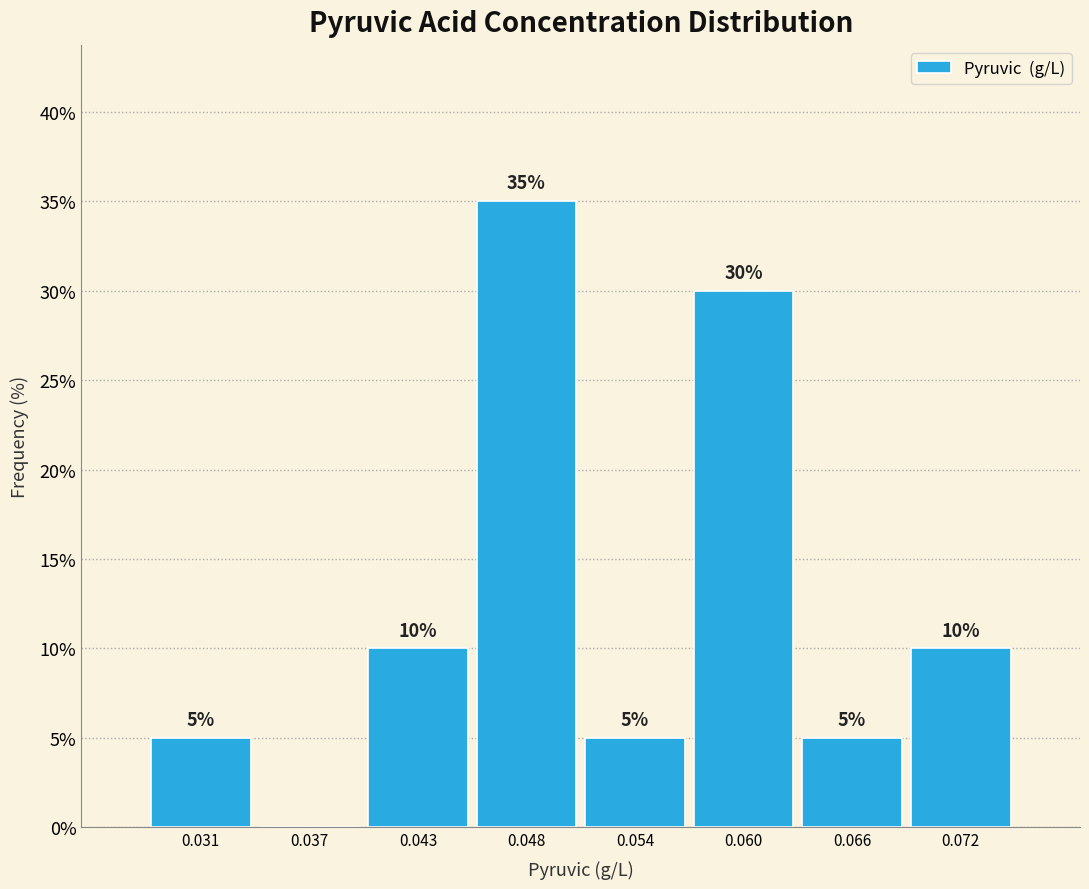

Which range on the x-axis has the tallest bar?

0.046 to 0.051